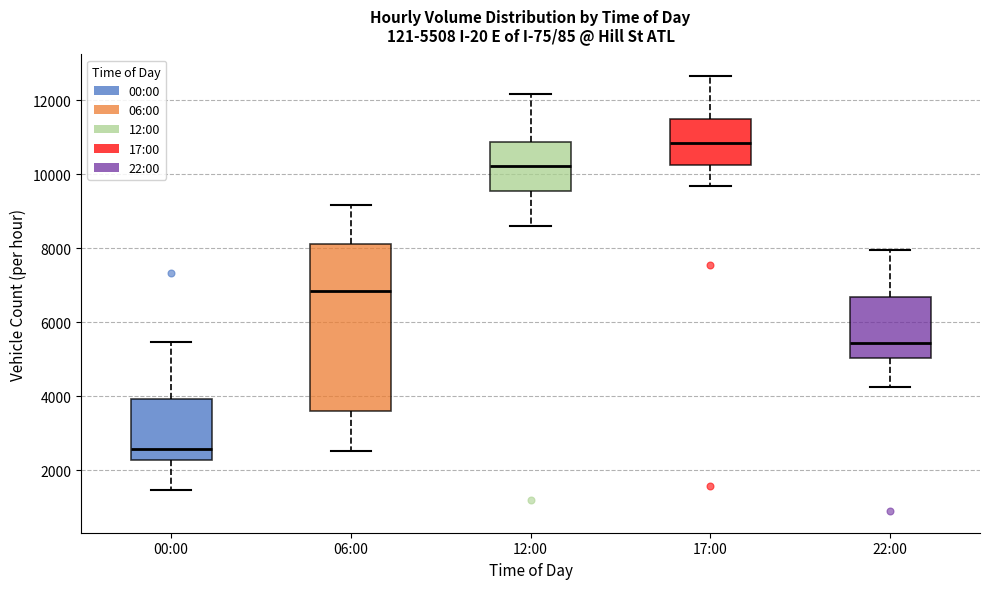

Which box has the lowest median line?

00:00